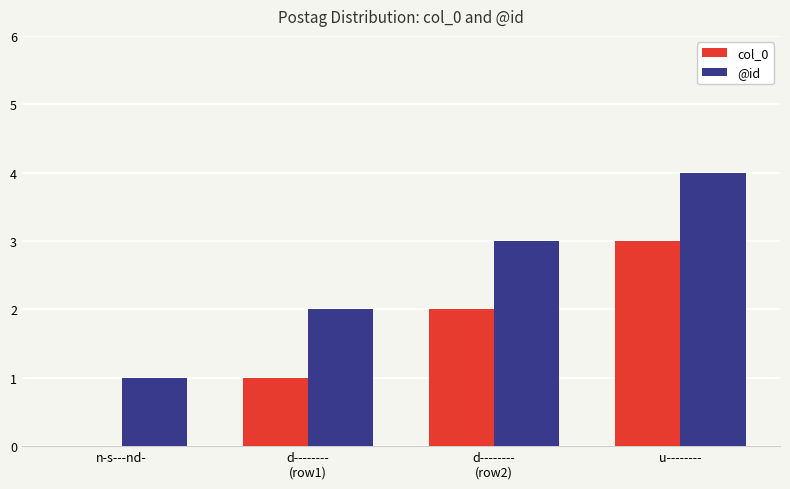

At which label does @id reach its peak?

u--------